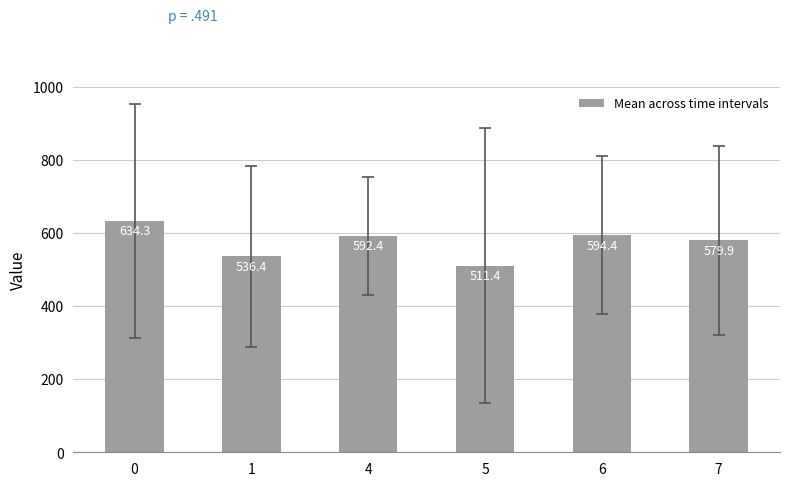

How many data points does each series have?

6